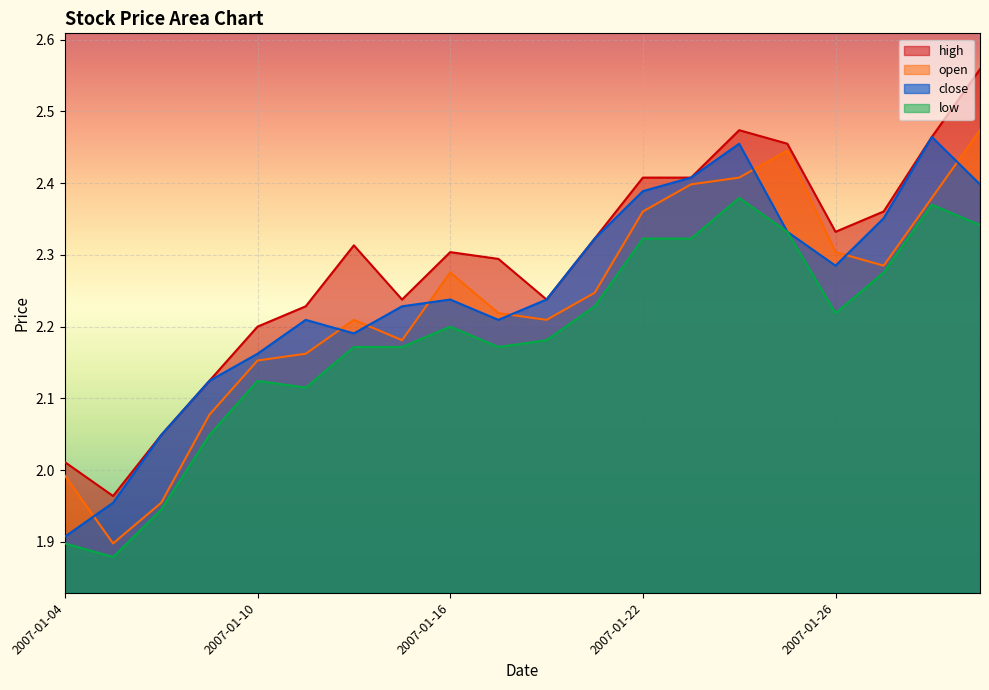

Count the number of data series in this chart.

4